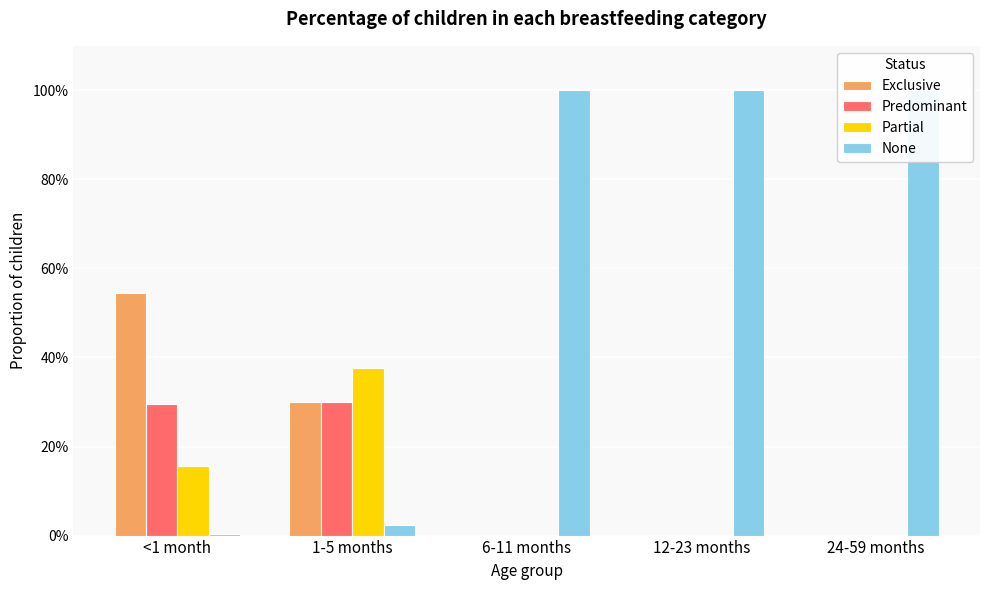

True or false: Predominant has a value of 0.2 at <1 month.

False